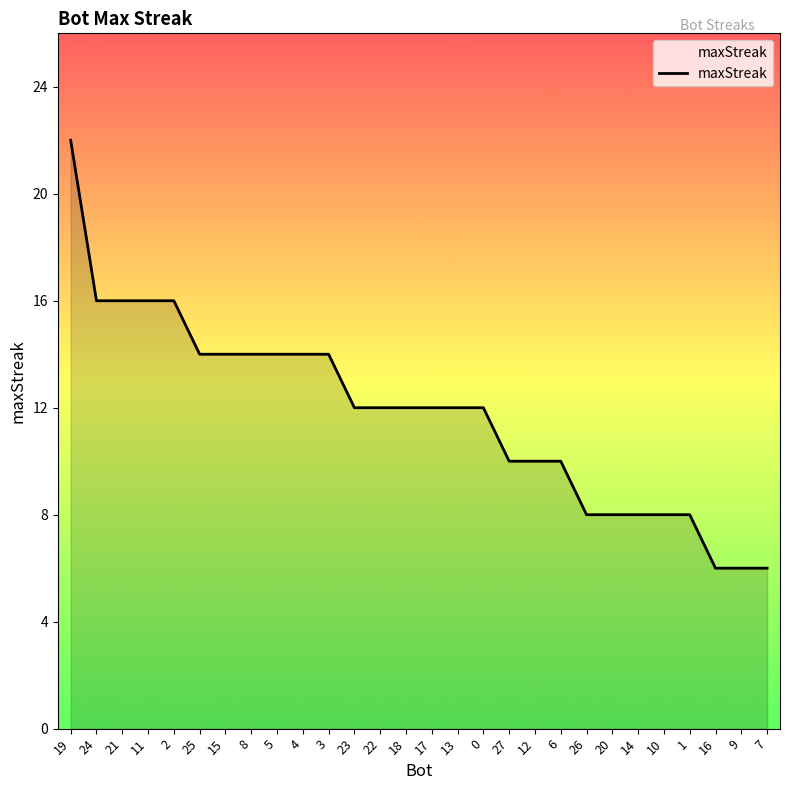

What position from the right is 5?

20